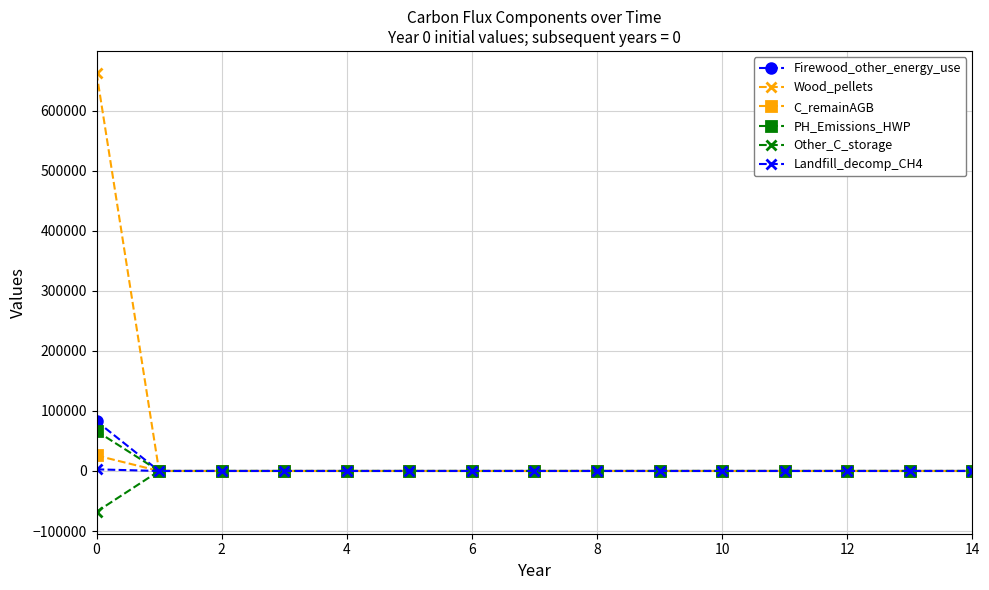

What is the smallest value displayed?

-67940.5